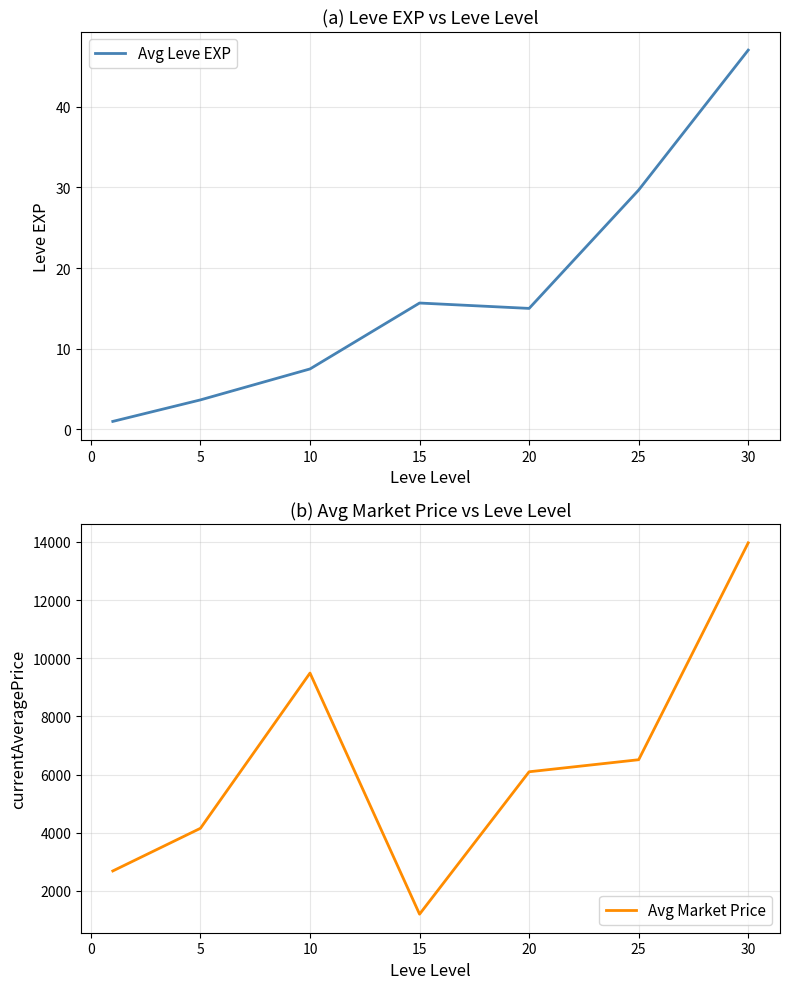

The value of Avg Market Price at 5 is 12594.6. True or false?

False